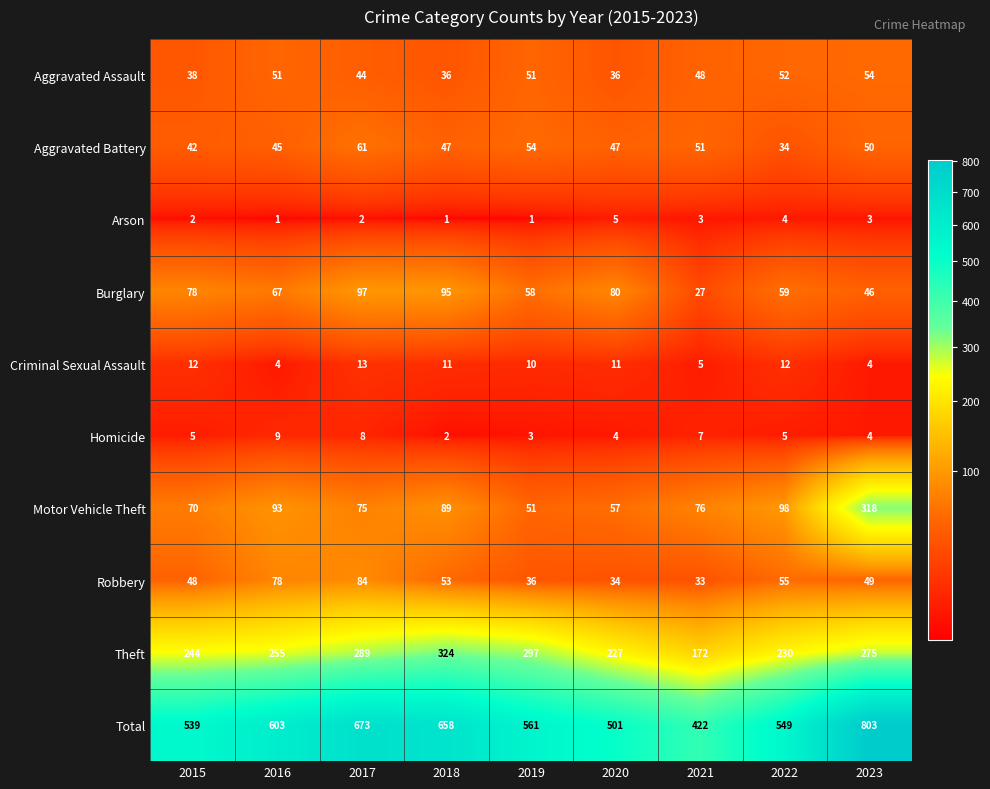

What is the approximate value of Arson at 2023?

3